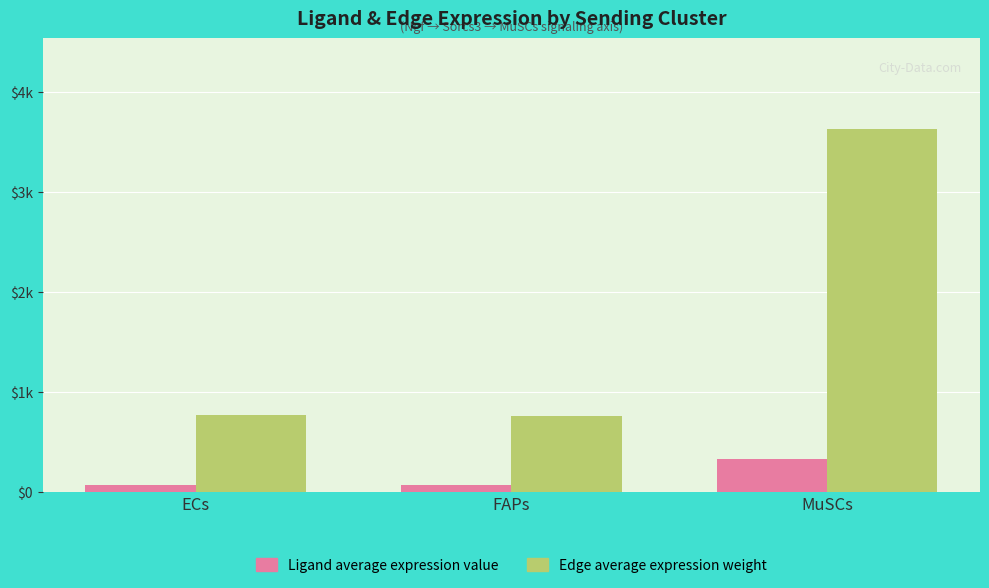

Rank the series at ECs from highest to lowest value.

Edge average expression weight, Ligand average expression value